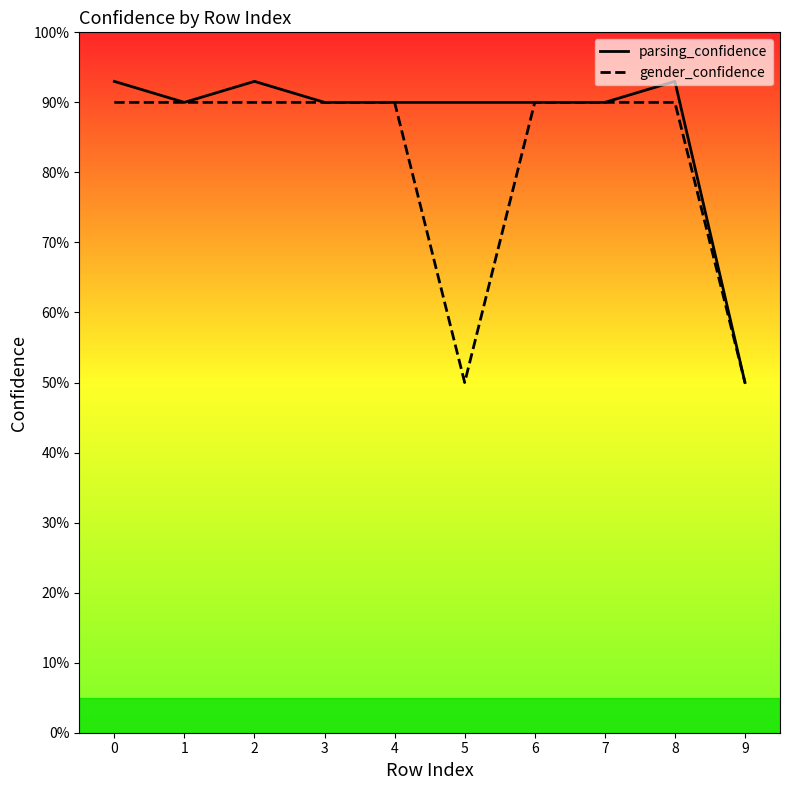

Is this an area chart (filled region under the line)?

No